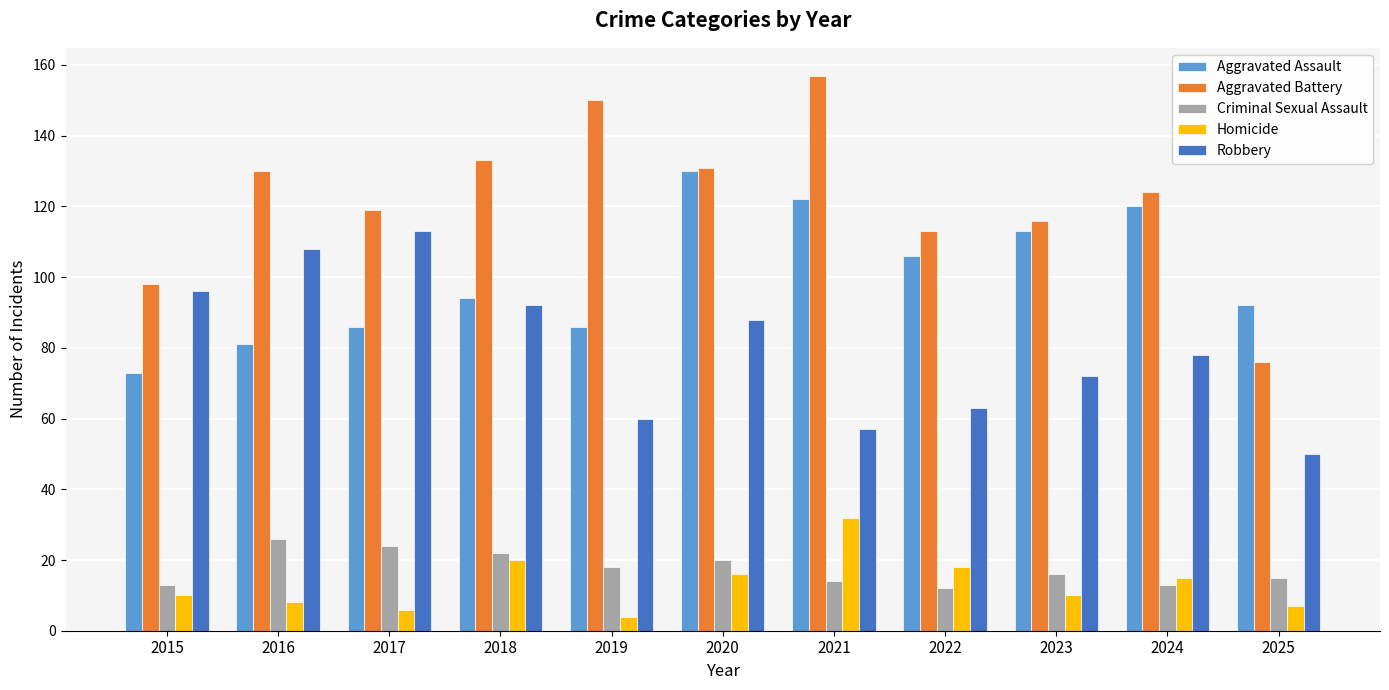

Rank the series by their maximum value, from lowest to highest.

Criminal Sexual Assault, Homicide, Robbery, Aggravated Assault, Aggravated Battery